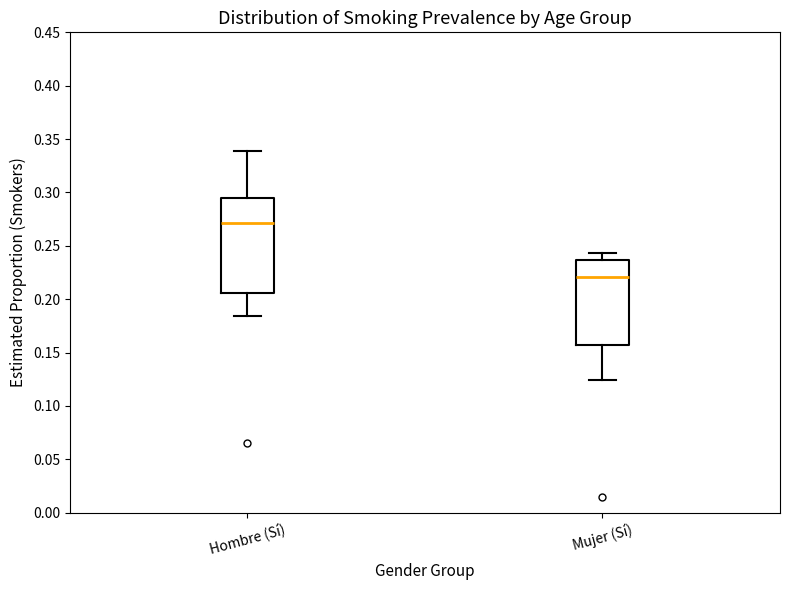

Reading left to right, transcribe this box plot: for each box, give where its median line is, the range the box spans, and where its two whiskers end, as read against the y-axis. The values are not printed on the chart, so give them approximately, as read against the axis.

Hombre (Sí): median 0.270, box 0.205 to 0.295, whiskers 0.185 to 0.340
Mujer (Sí): median 0.220, box 0.155 to 0.235, whiskers 0.125 to 0.245